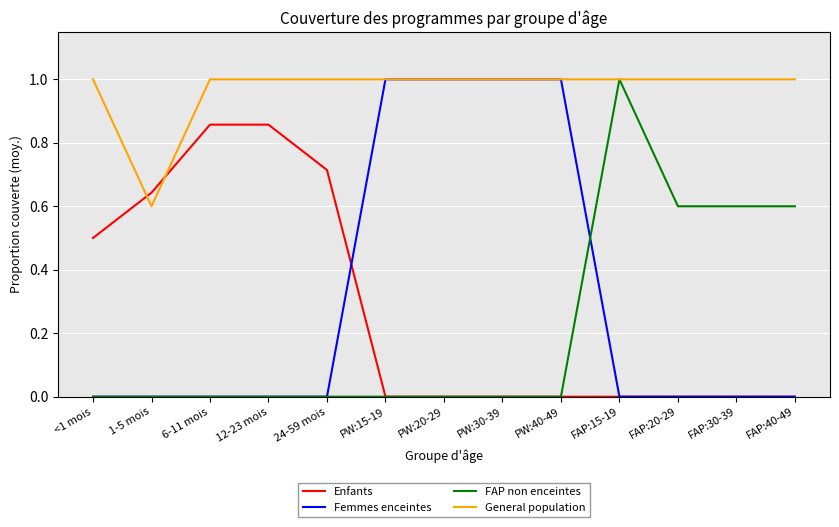

Which series has the largest total across all categories?

General population